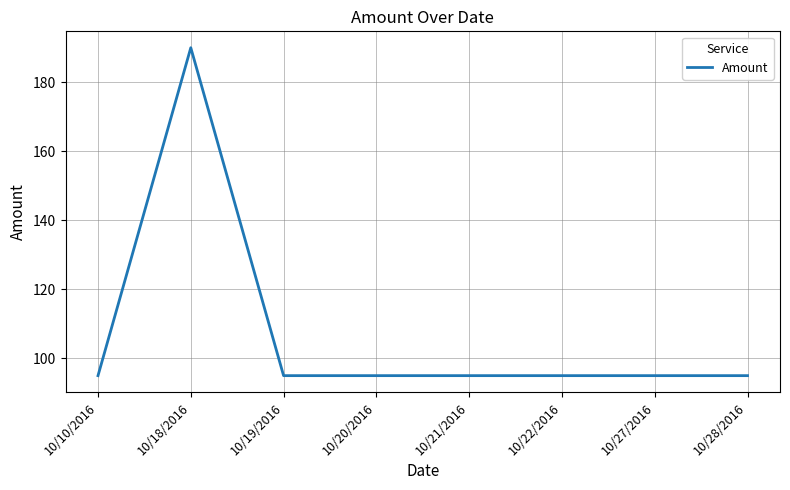

What is the sum of all values?

855